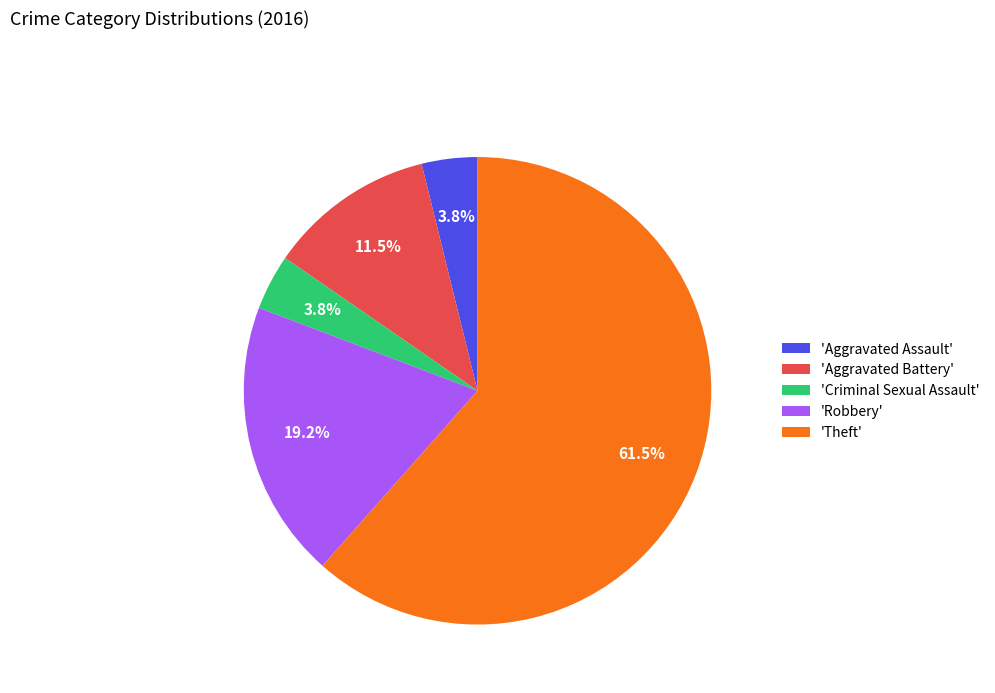

How many slices are in this pie chart?

5